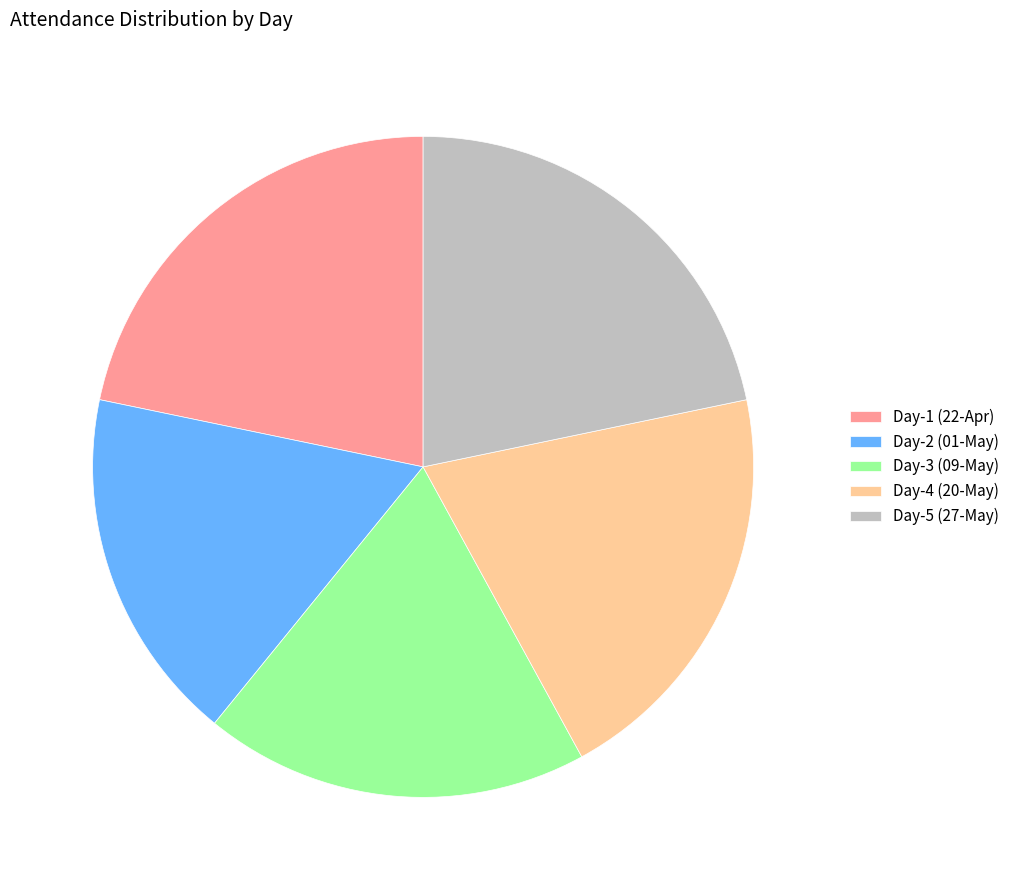

The Day-1 (22-Apr) slice represents 7% of the pie. True or false?

False